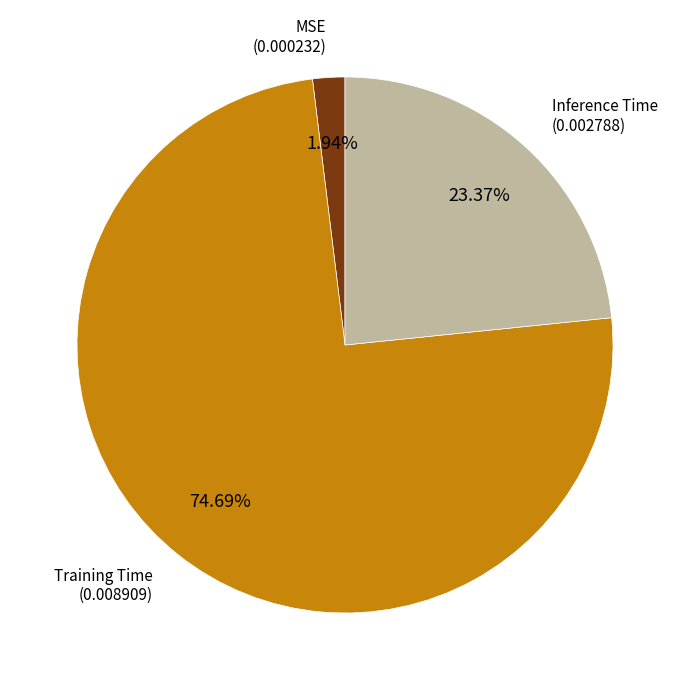

How many segments does this pie chart have?

3